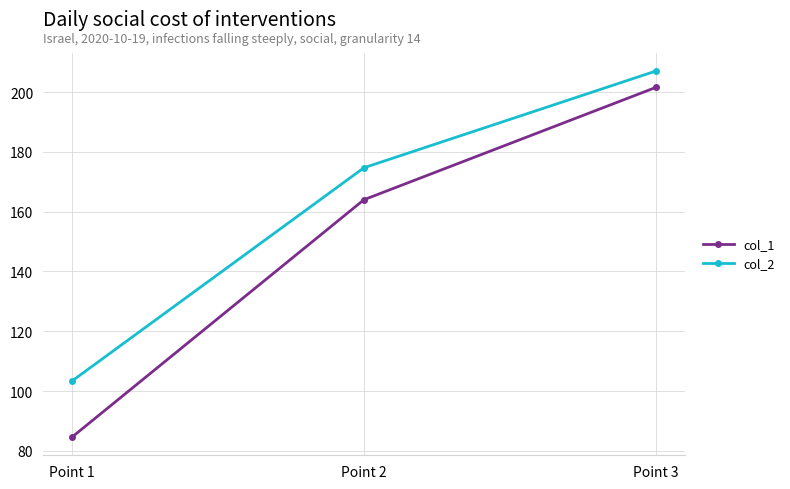

Which category has the highest value across all series?

Point 3